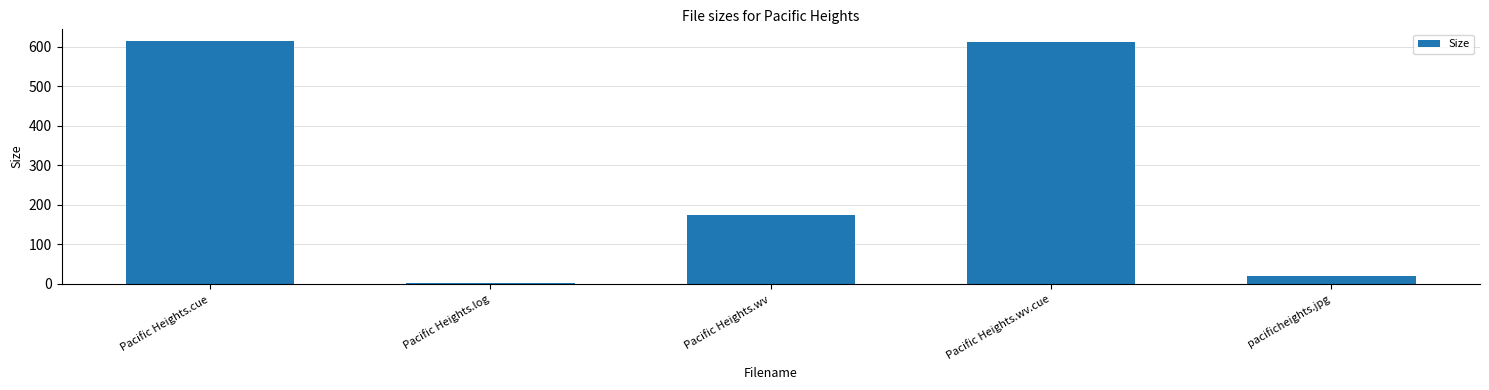

The chart shows a value of 957.8 at Pacific Heights.cue. True or false?

False